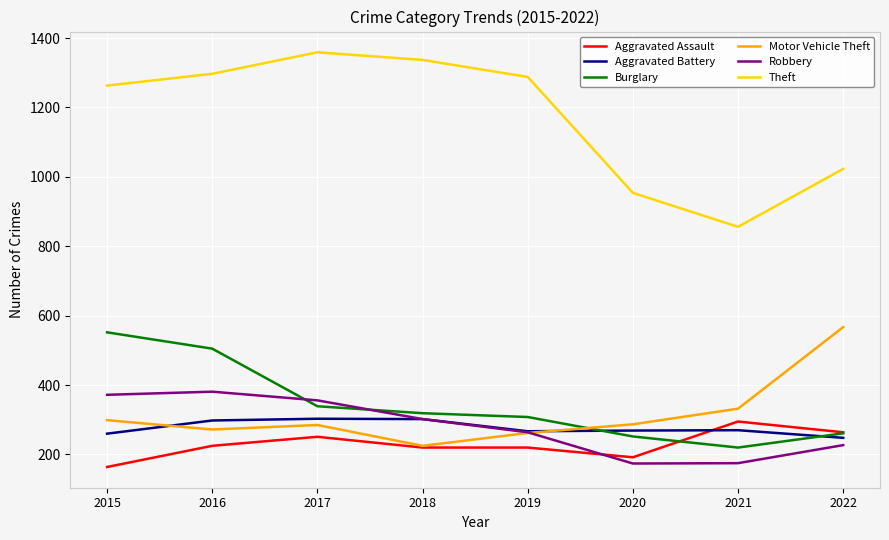

Is it true that Aggravated Assault equals 220 at 2019?

True